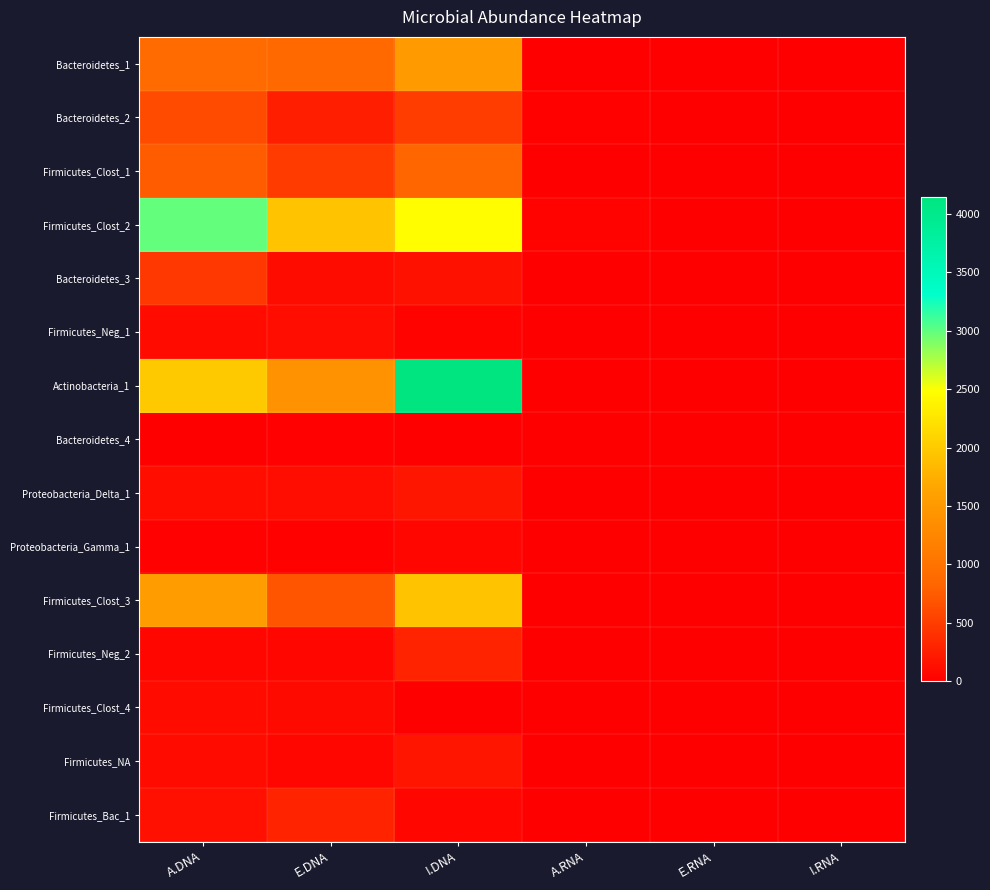

What is the total value across all series at I.RNA?

58